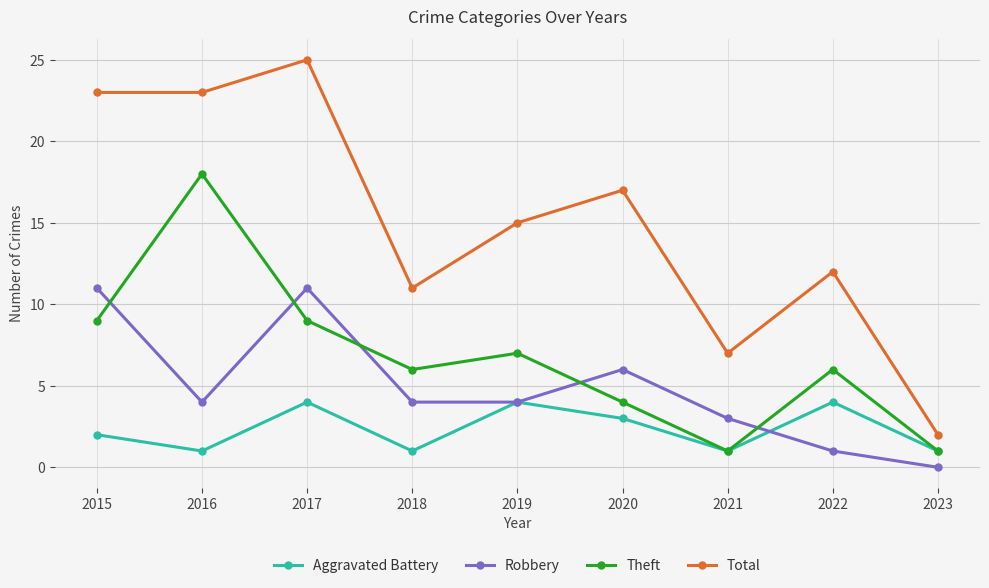

At 2015, list the series in order from smallest to largest.

Aggravated Battery, Theft, Robbery, Total